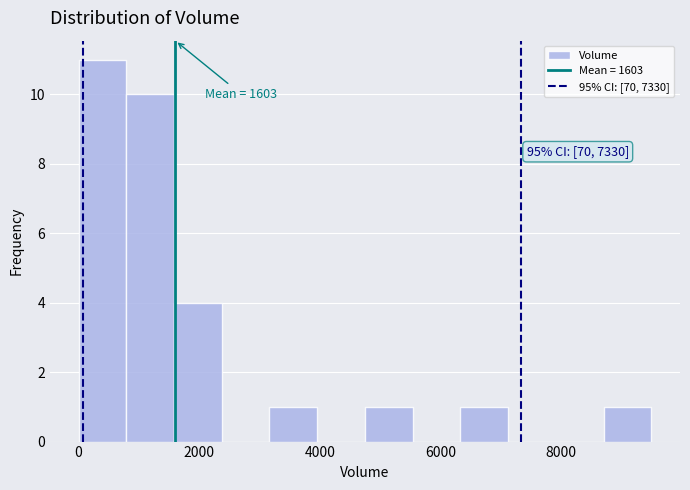

Around what value on the x-axis is the tallest bar? Give the approximate position of its centre, as read against the axis.

400